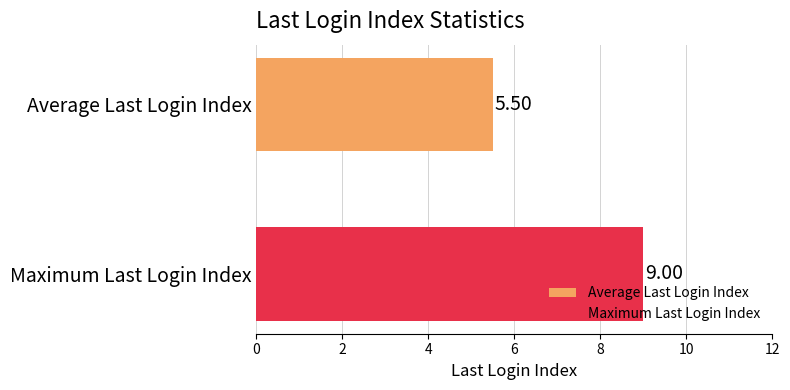

Rank the series by their average value, from highest to lowest.

Maximum Last Login Index, Average Last Login Index